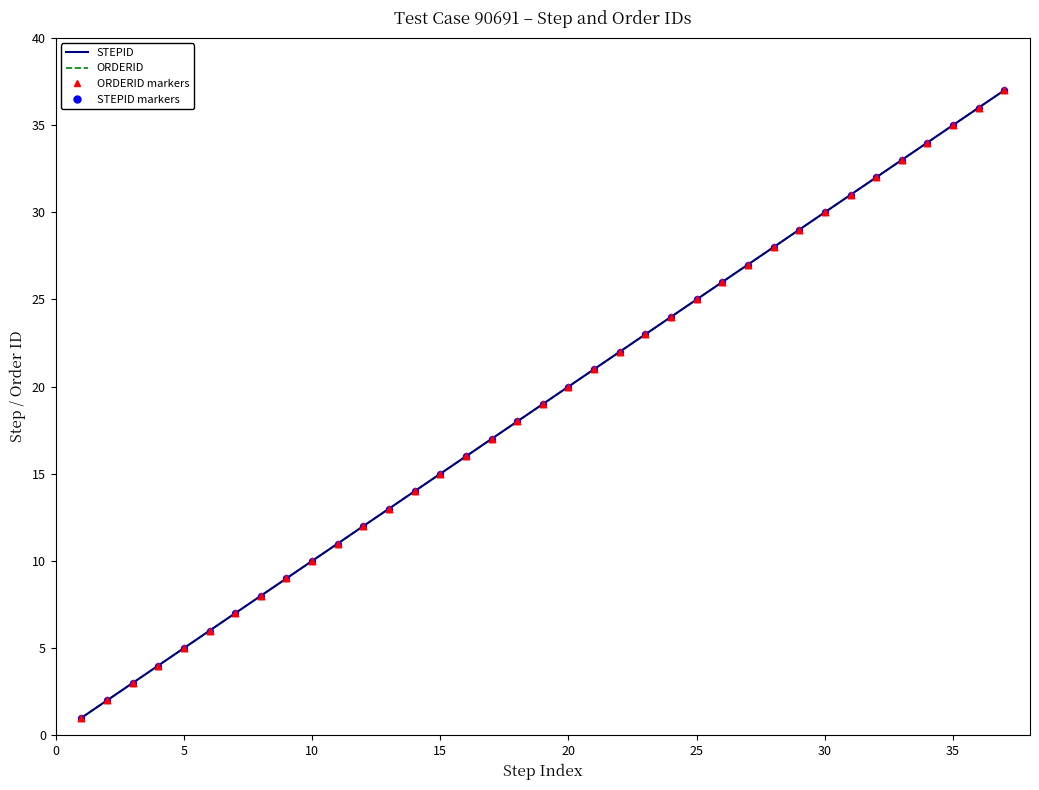

At how many categories does at least one series exceed 35?

2